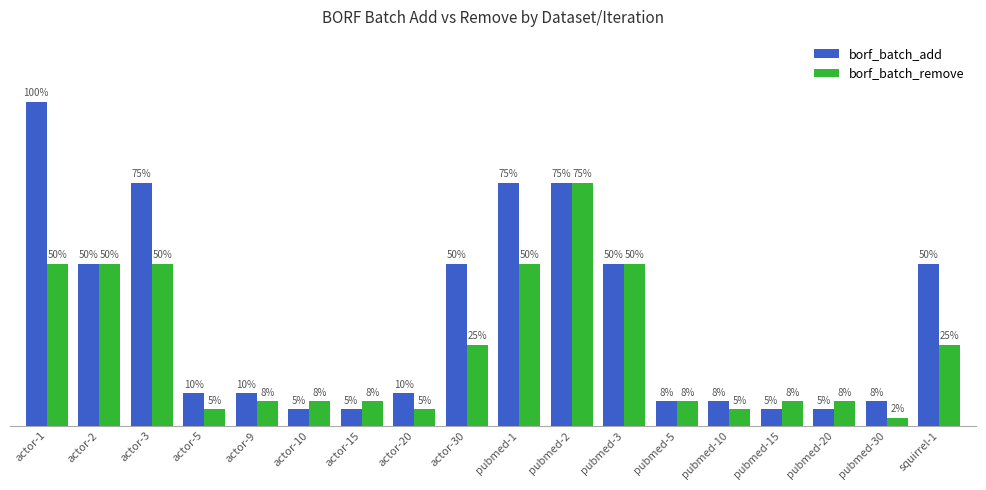

Is the value of borf_batch_add at actor-9 greater than the value of borf_batch_remove at pubmed-1?

No